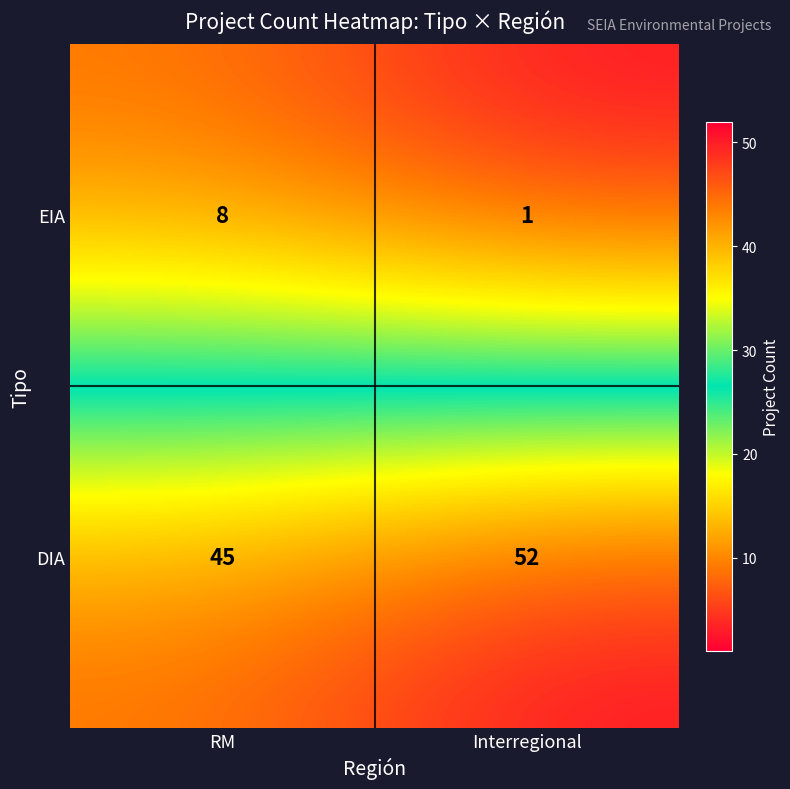

What is the spread (max minus min) of values at Interregional?

51